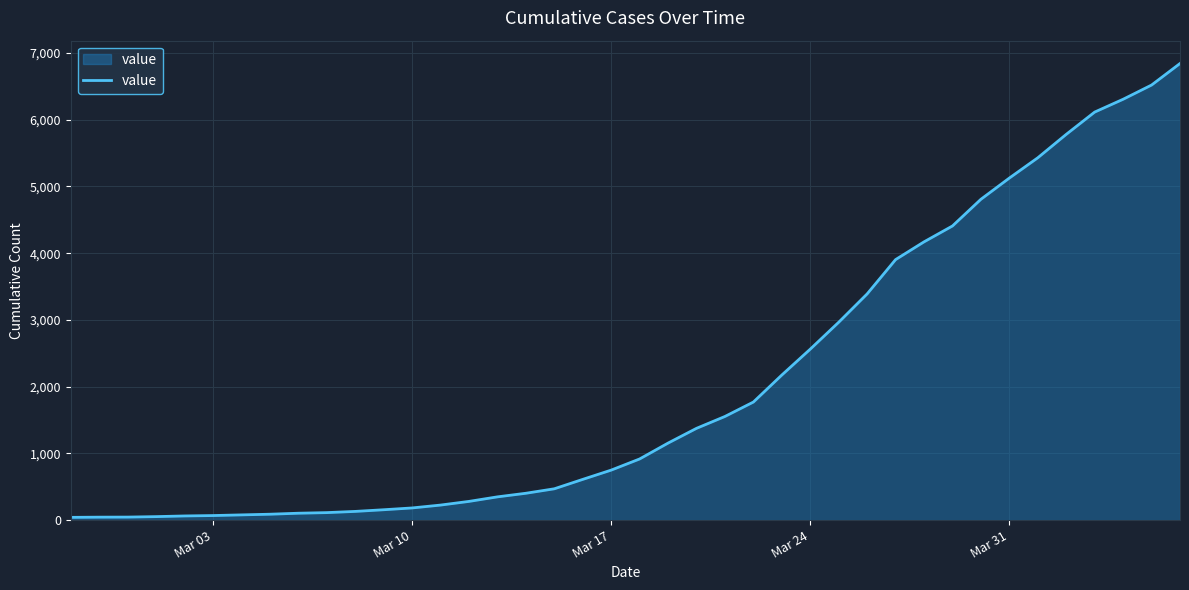

What is the difference between the maximum and minimum values?

6802